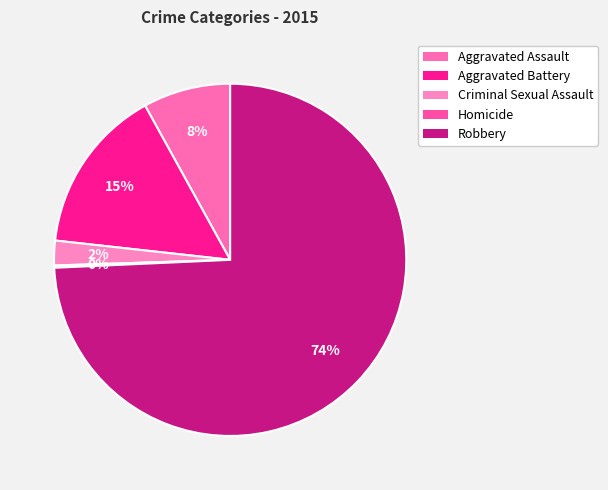

What is the majority slice?

Robbery